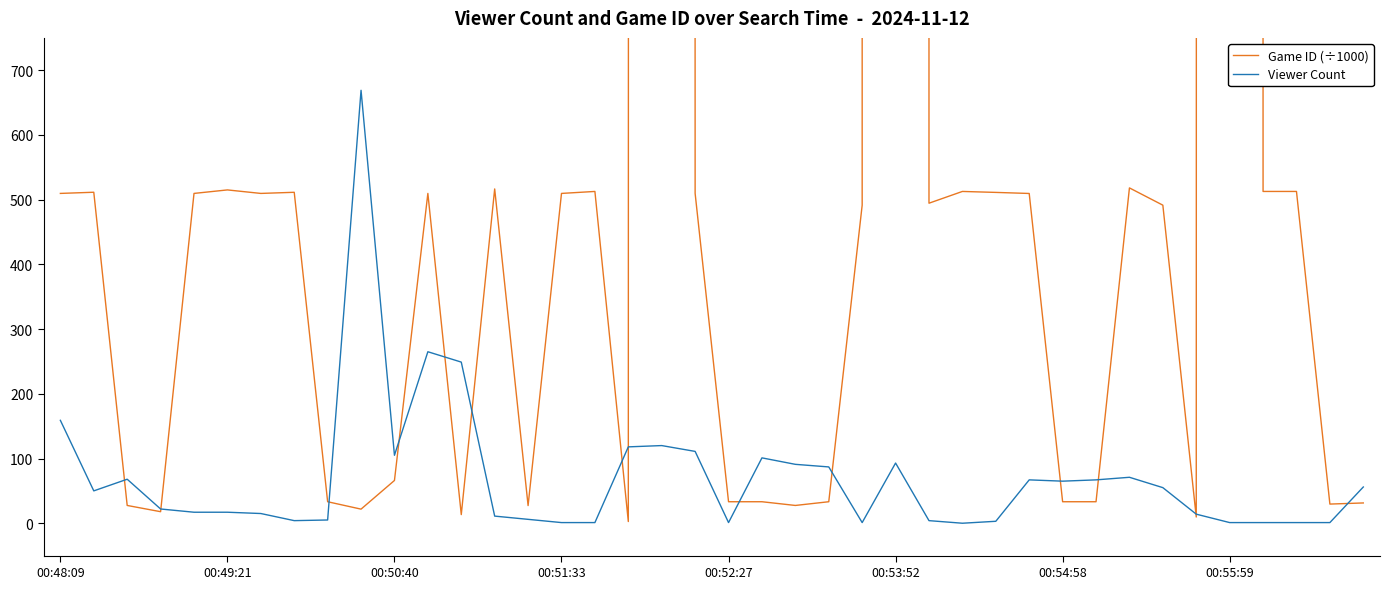

What are all the series names shown in the legend?

Game ID (÷1000), Viewer Count